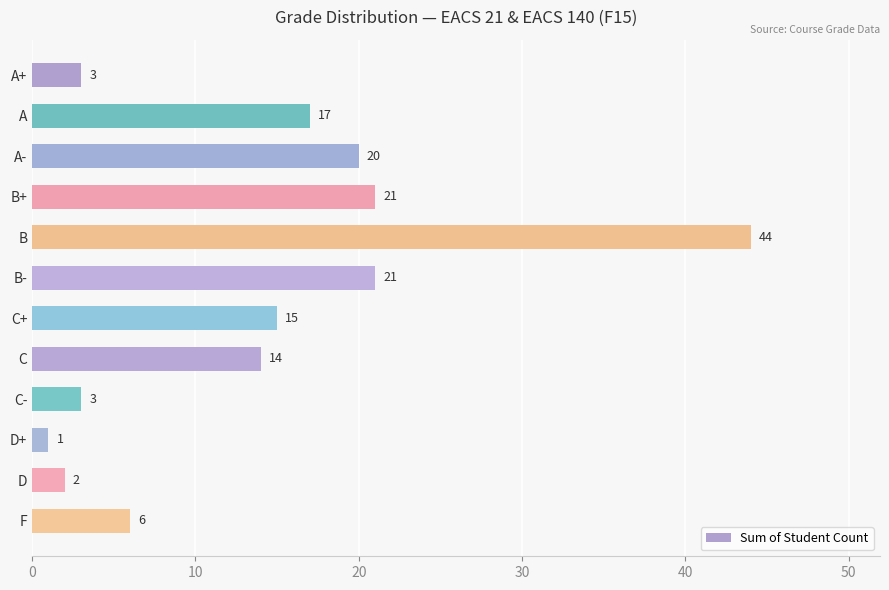

What is the label of the 12th bar from the bottom?

A+